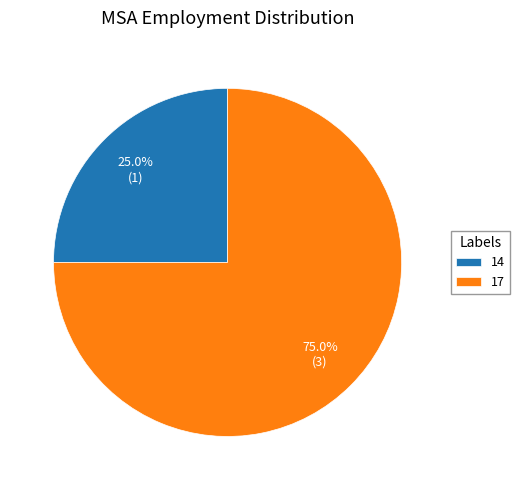

How much of the chart is everything except 14?

75.0%